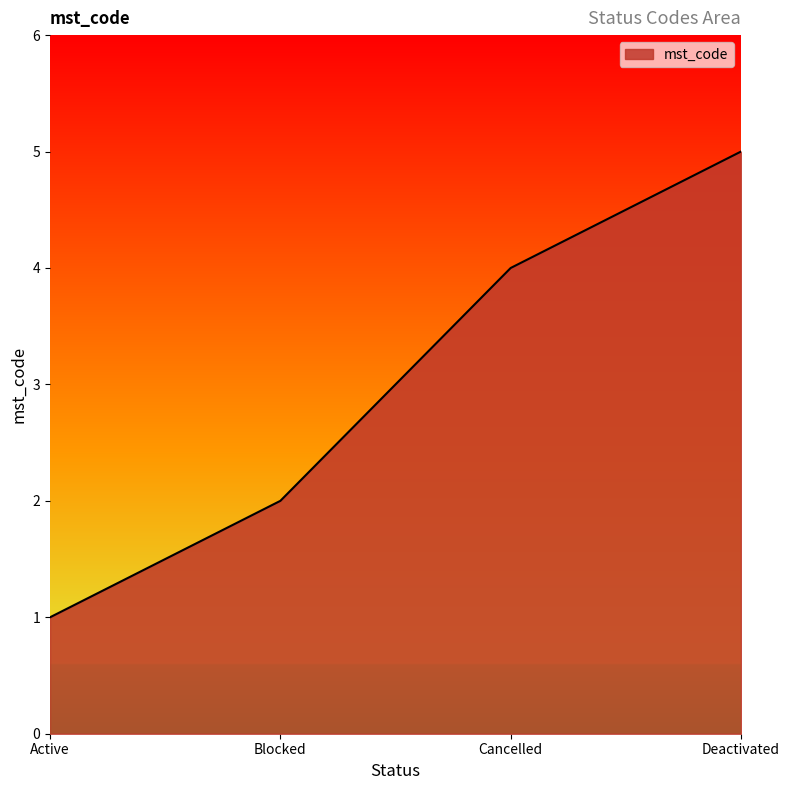

What is the sum of the values at Blocked and Cancelled?

6